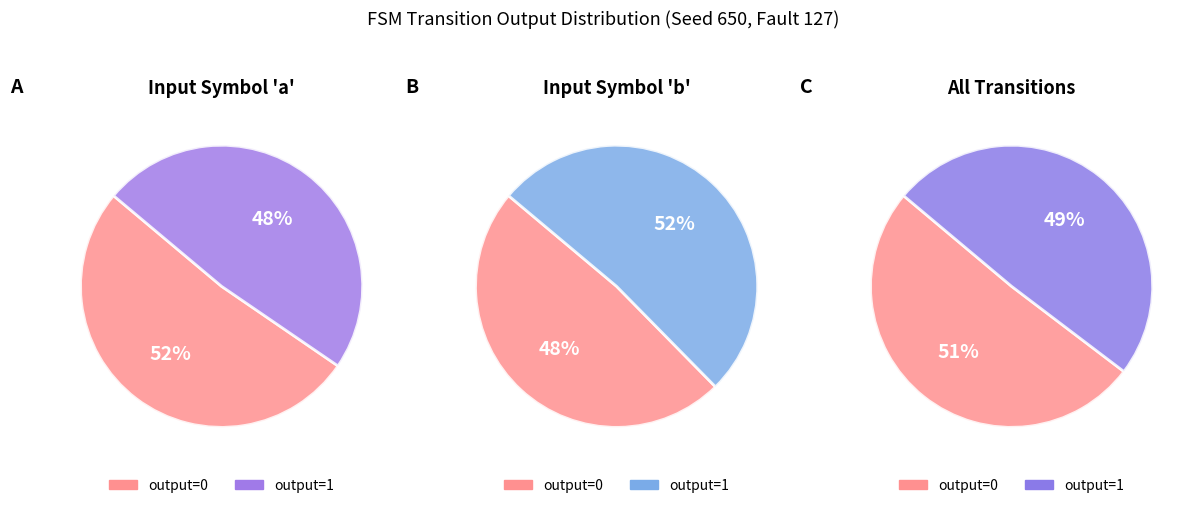

Rank the categories by value from lowest to highest.

input=a, output=1, input=b, output=0, input=a, output=0, input=b, output=1